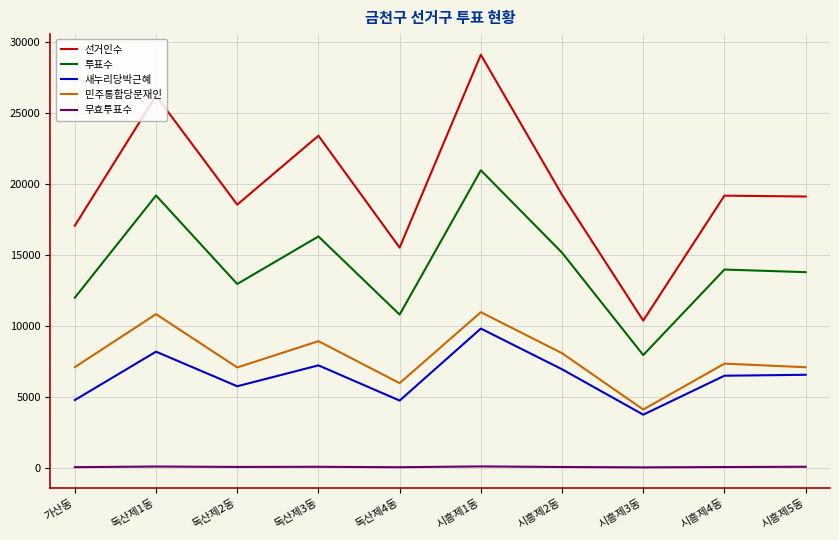

At which label does 새누리당박근혜 first exceed 6567?

독산제1동